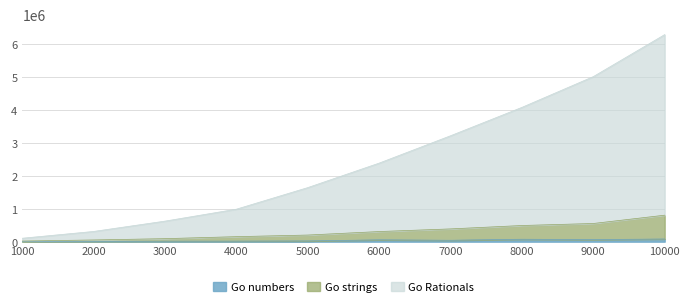

What is the average value of the Go strings series?

305253.5